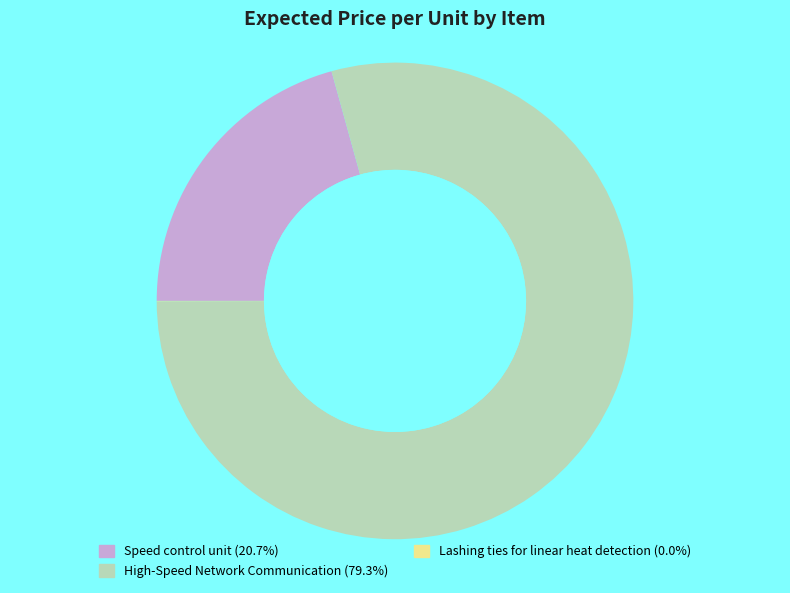

What is the majority slice?

High-Speed Network Communication